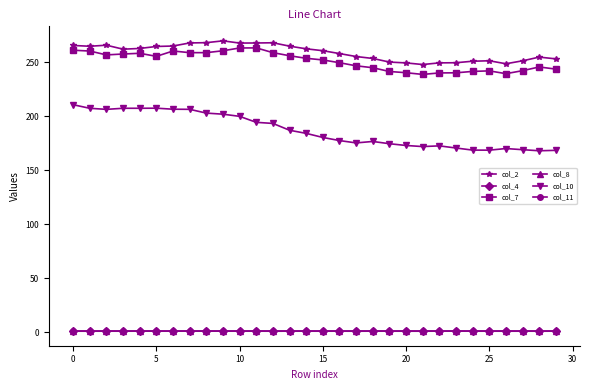

Is this an area chart (filled region under the line)?

No